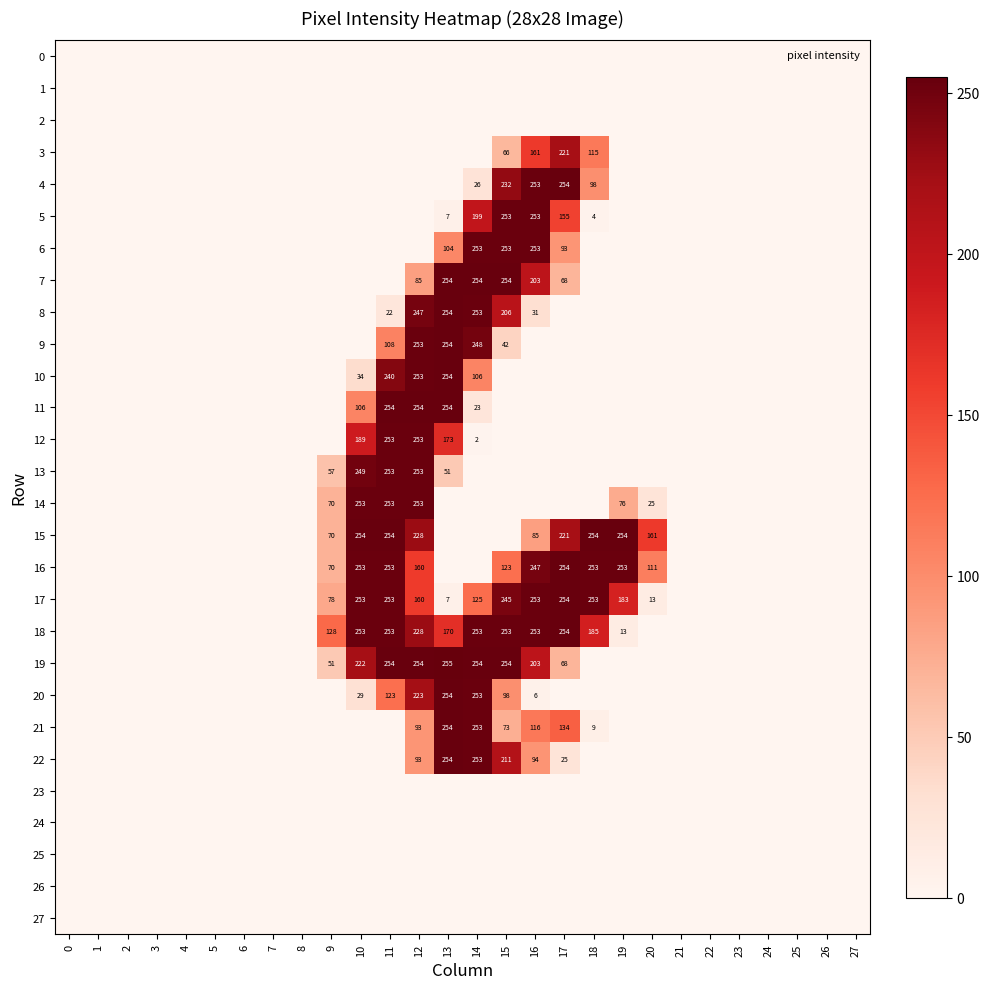

True or false: 22 has a value of 10 at 17.

False